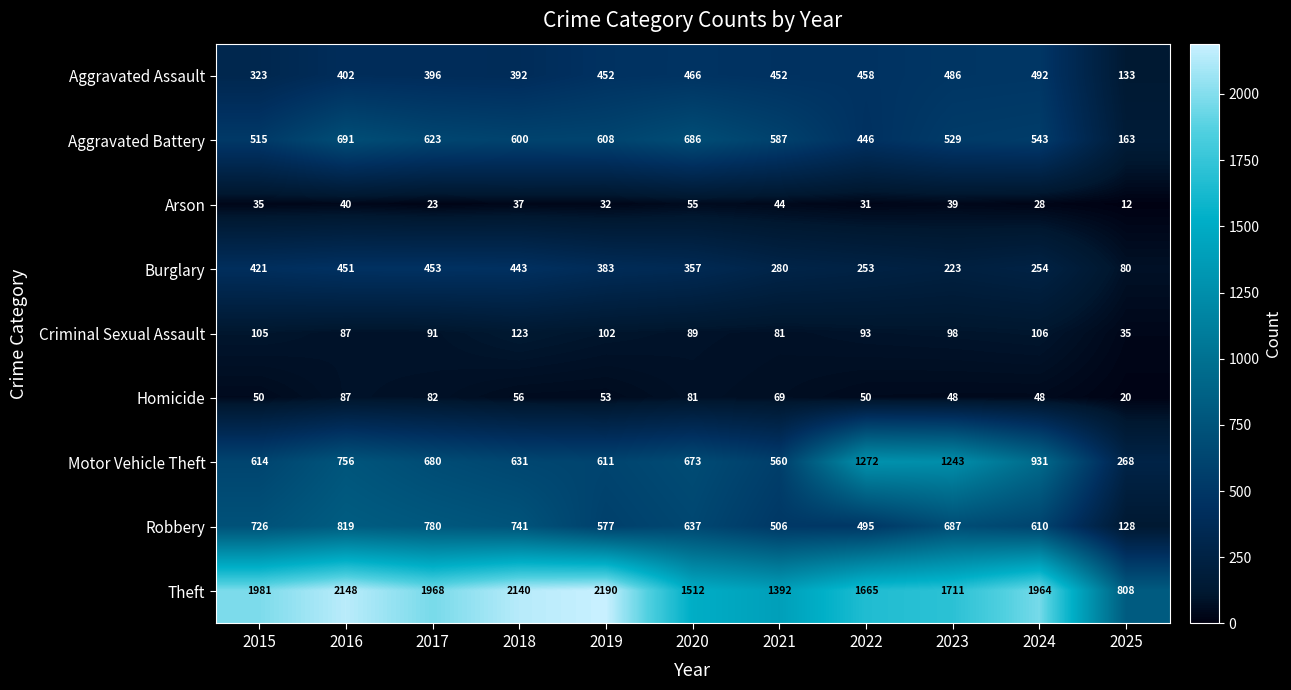

What is the difference between the second highest and second lowest values in the Burglary series?

228